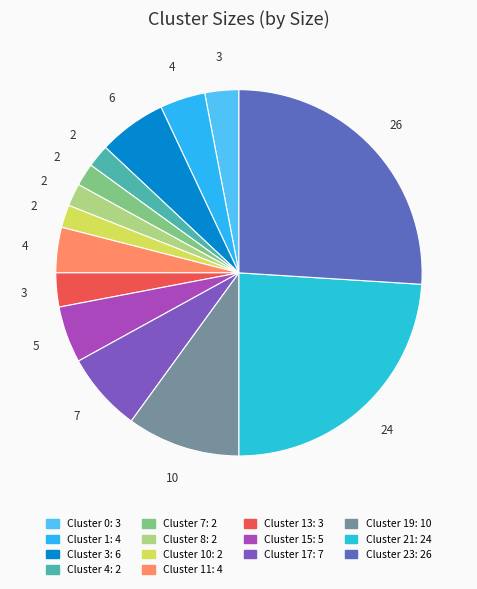

To the nearest percent, what is the difference between the largest and smallest slice percentages?

24%